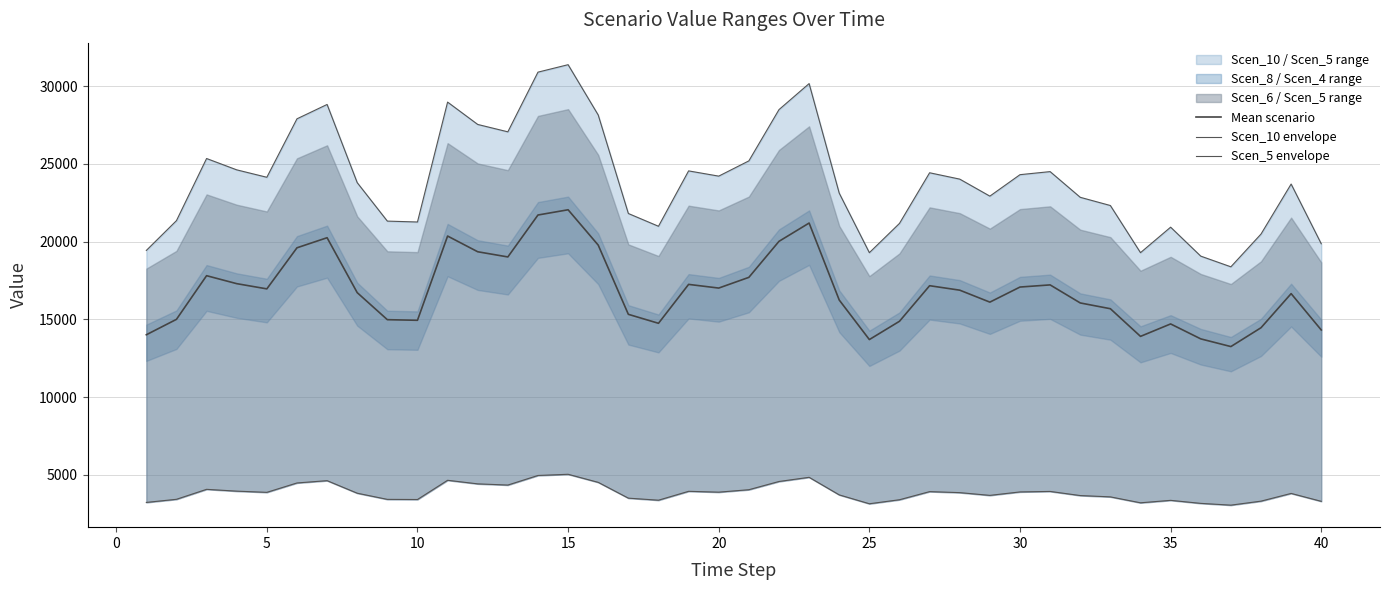

What is the smallest value displayed?

3047.7